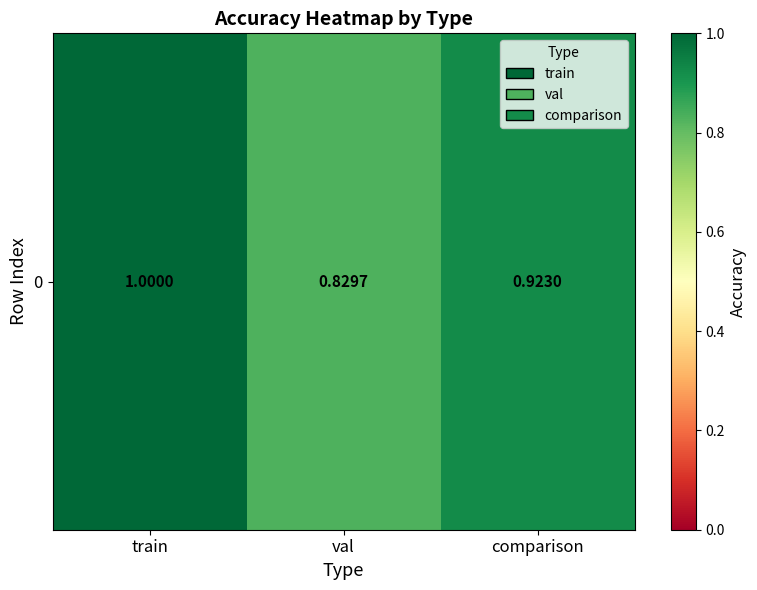

What is the smallest value displayed?

0.8